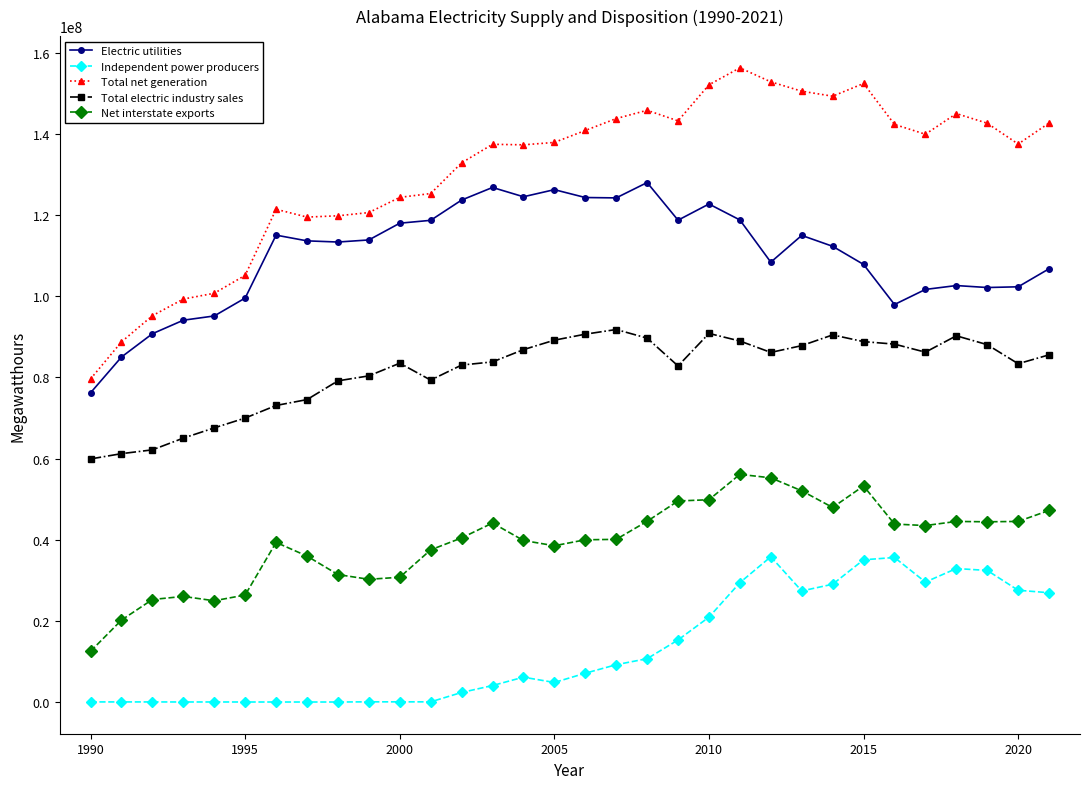

What is the lowest value of the Electric utilities series?

76231696